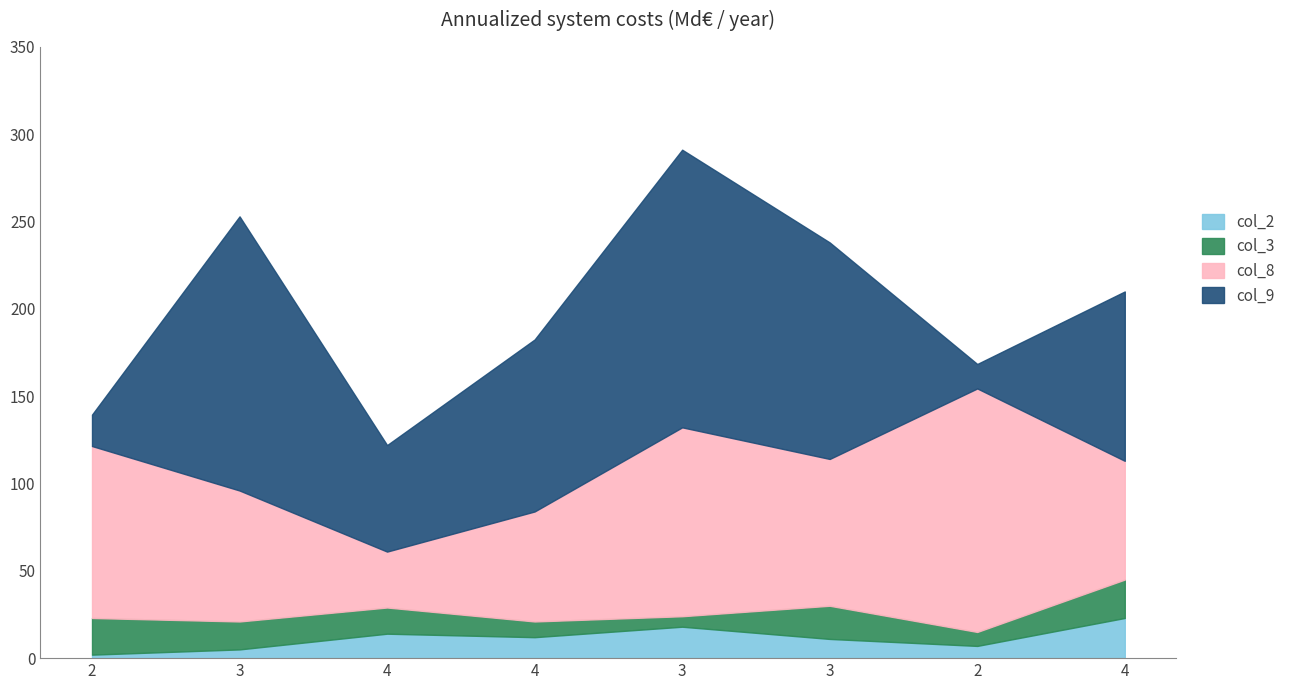

At how many categories does at least one series exceed 130?

3